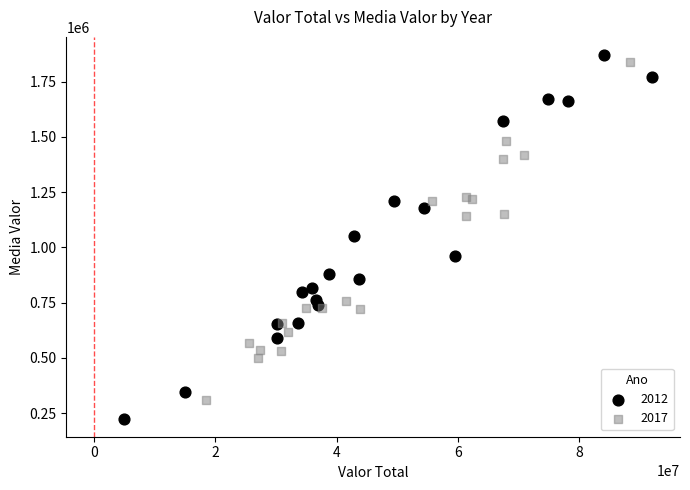

Which series contains the lowest Y value?

2012